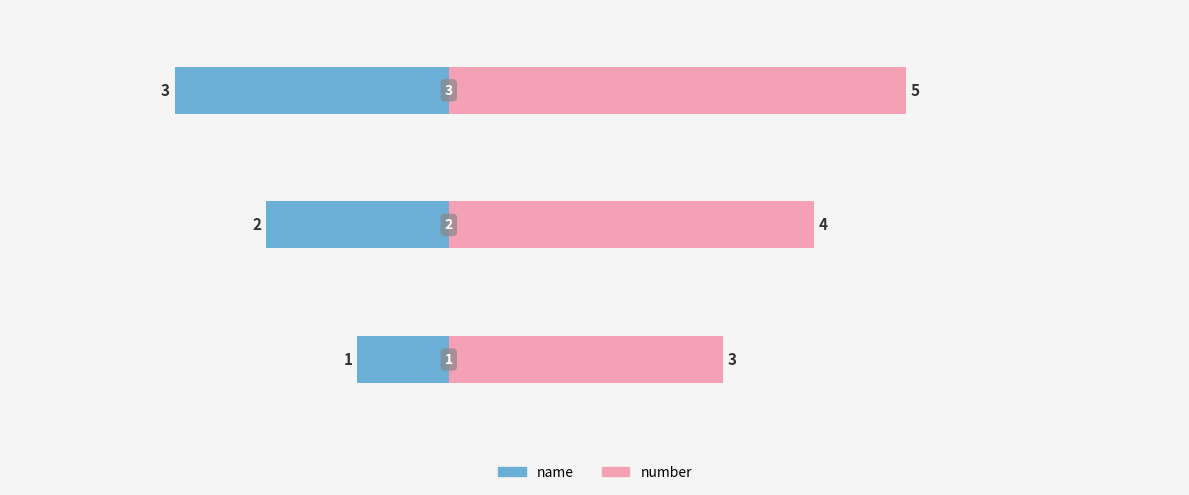

The name series shows -1 at −4. True or false?

False